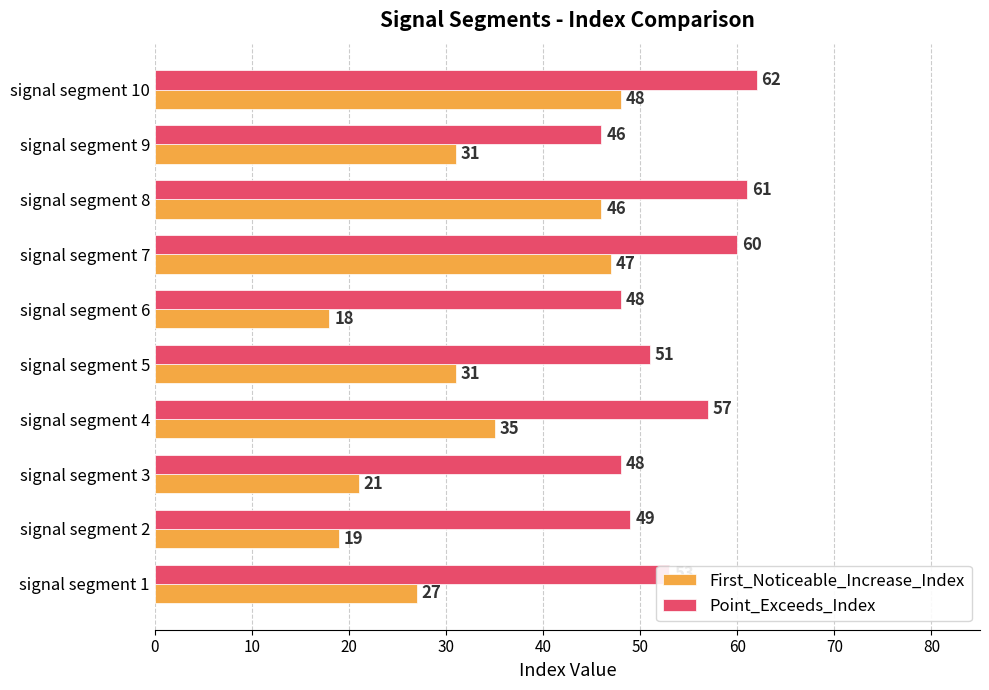

Rank the series by their maximum value, from highest to lowest.

Point_Exceeds_Index, First_Noticeable_Increase_Index